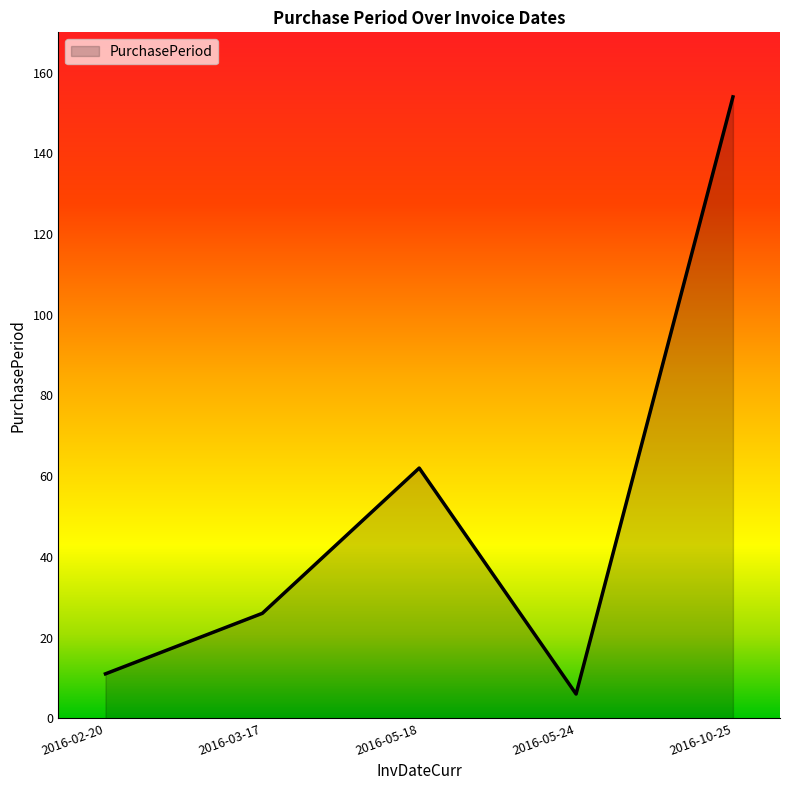

What is the change in value from 2016-03-17 to 2016-05-18?

+36